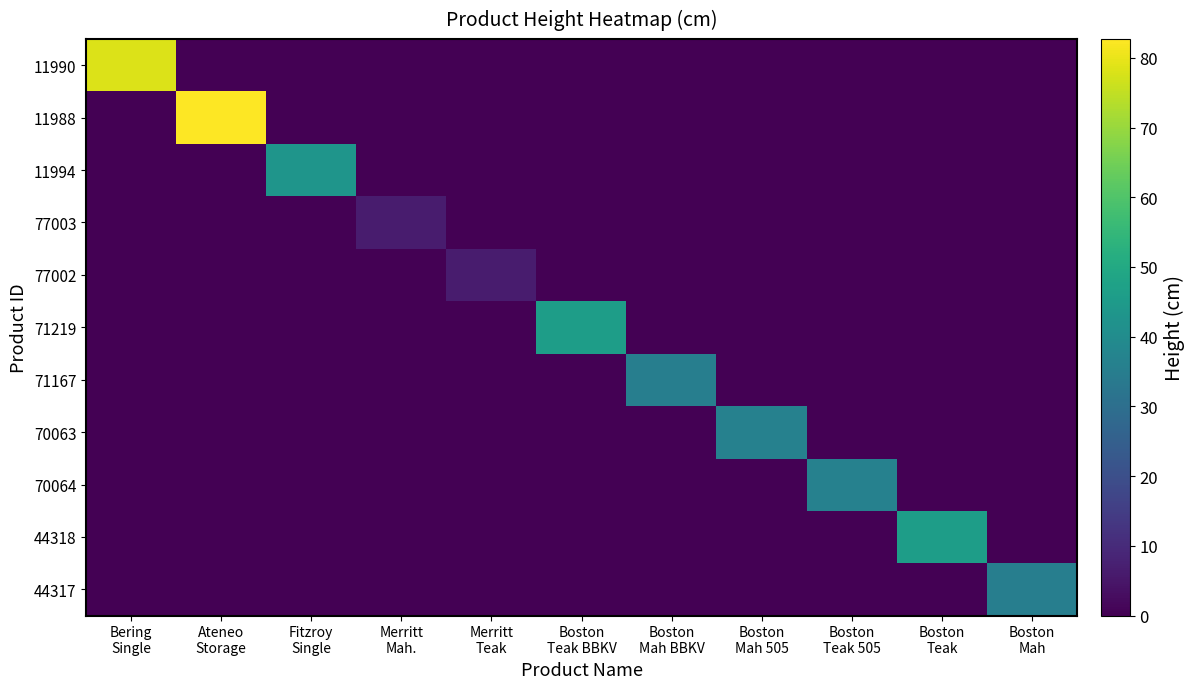

At which label is 44317 closest to 17?

Bering Single